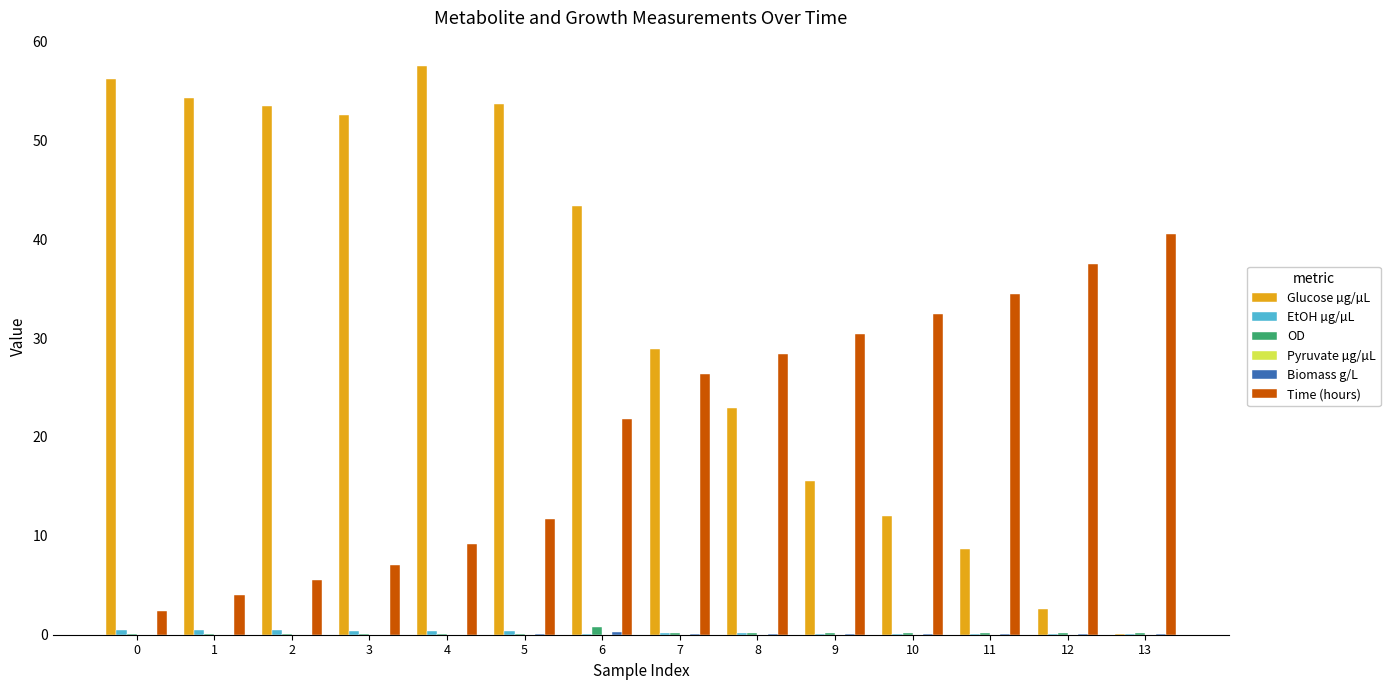

Between 3 and 6, which series saw the biggest shift?

Time (hours)